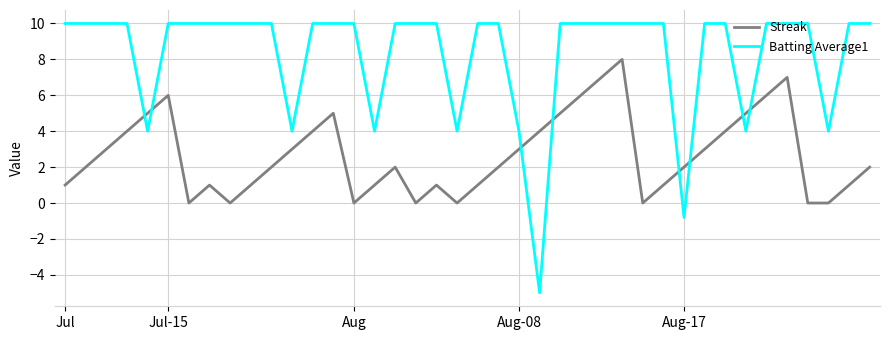

After their last crossing, which series has the higher values: Batting Average1 or Streak?

Batting Average1